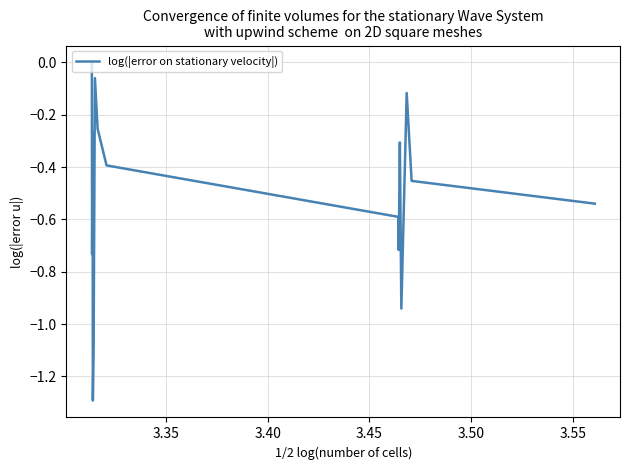

What is the minimum value shown in the chart?

-1.3